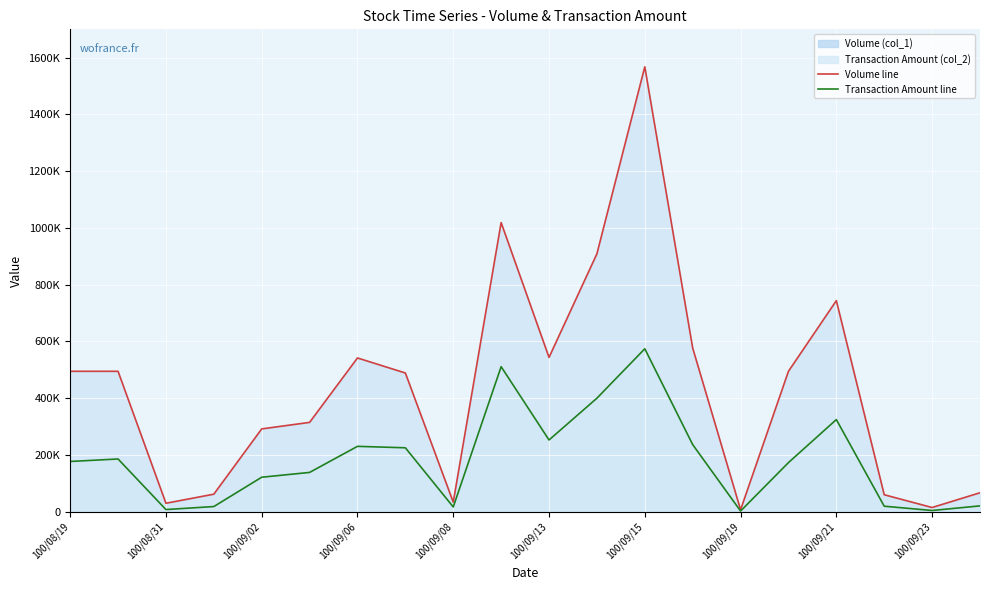

Which series has the largest range (max minus min)?

Volume line